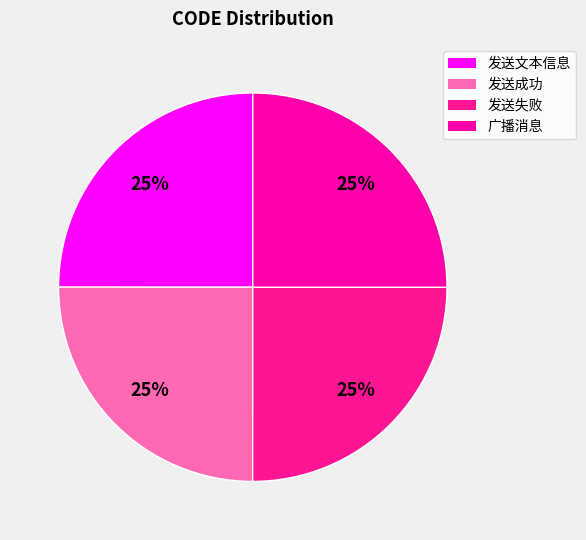

Is it true that 发送失败 is 25% of the pie?

True